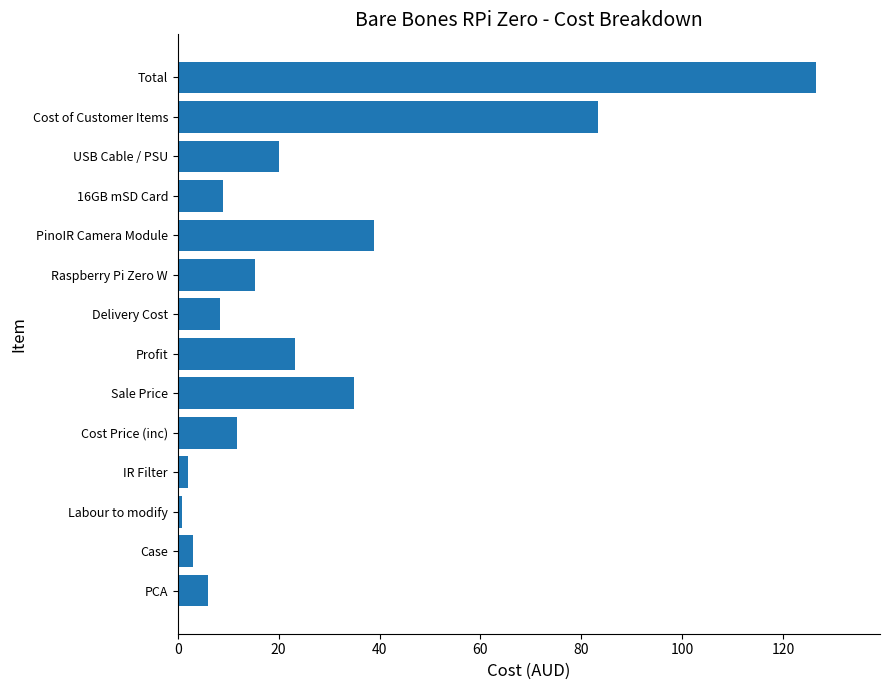

What is the difference between the maximum and minimum values?

125.7